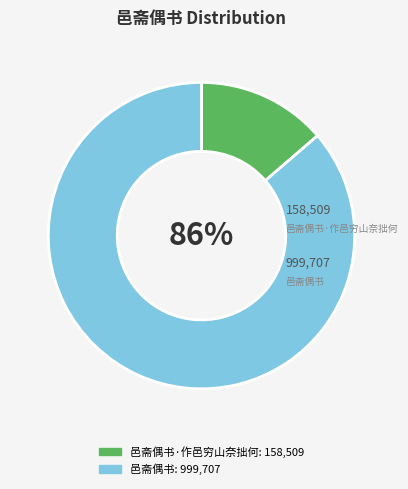

Does 邑斋偶书 represent more than half of the total?

Yes